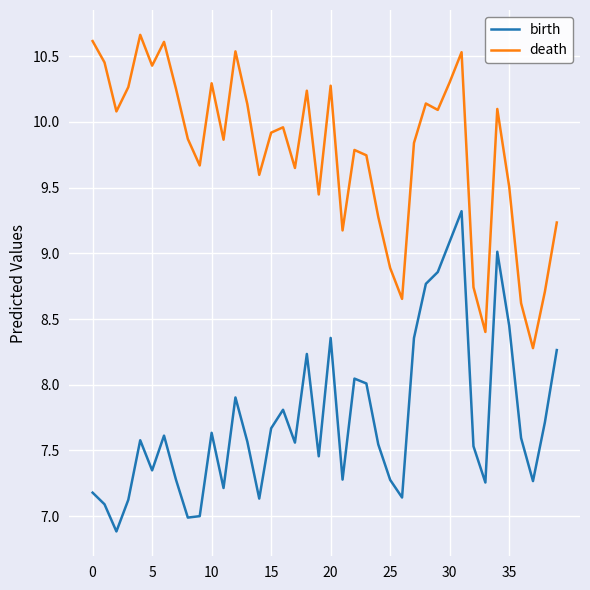

Which series has the largest total across all categories?

death